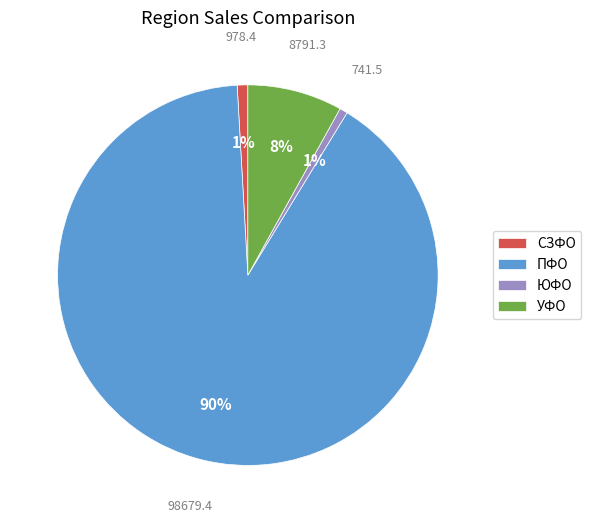

Is the sum of ЮФО and ПФО greater than half?

Yes